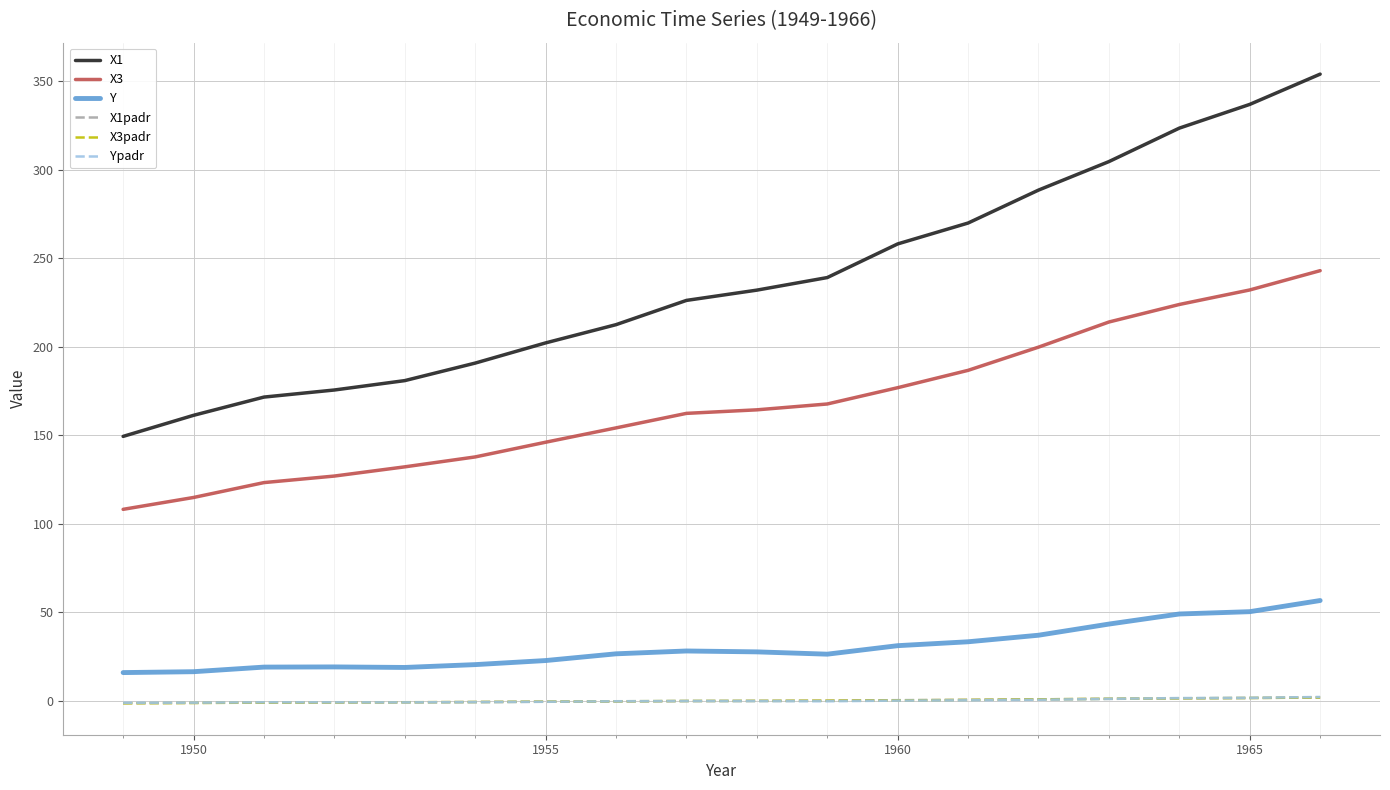

What is the maximum value shown in the chart?

353.9